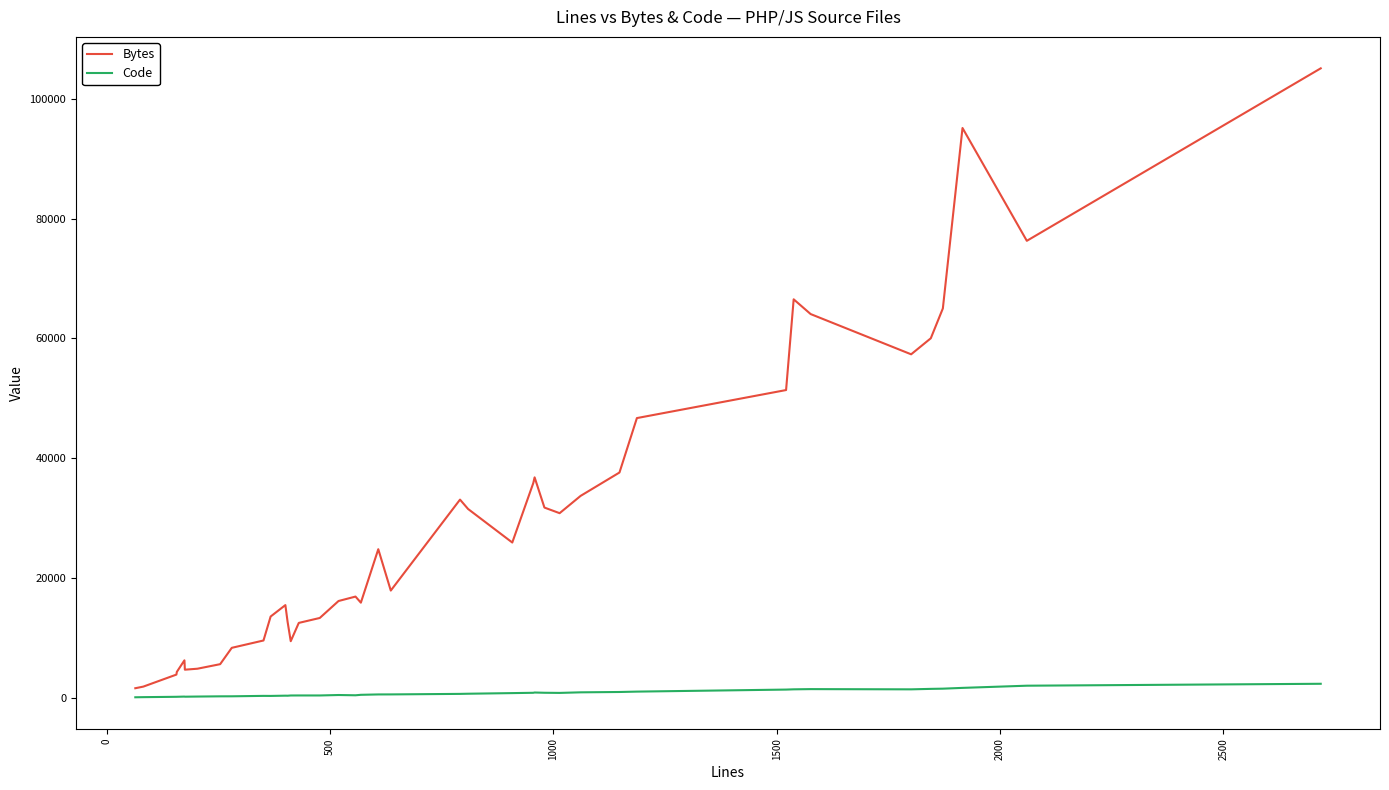

Which series has the largest total across all categories?

Bytes